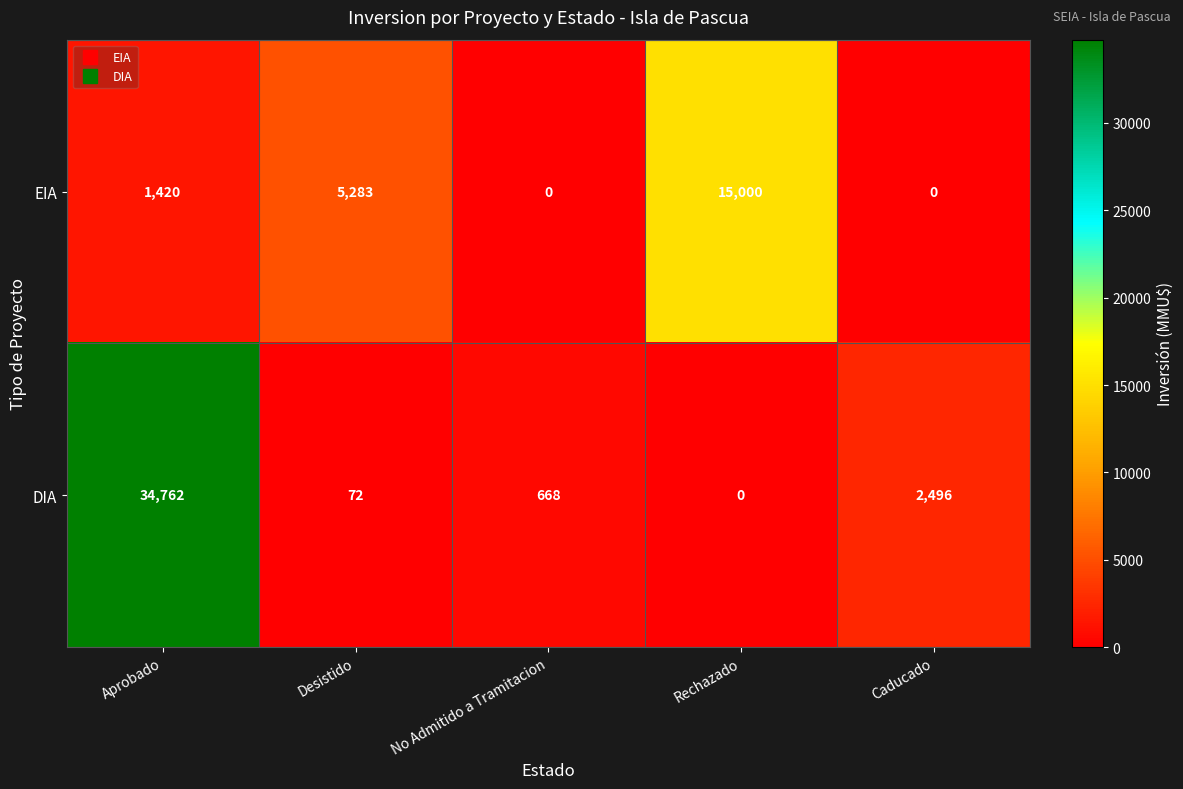

Which category has the lowest value in the DIA series?

Rechazado